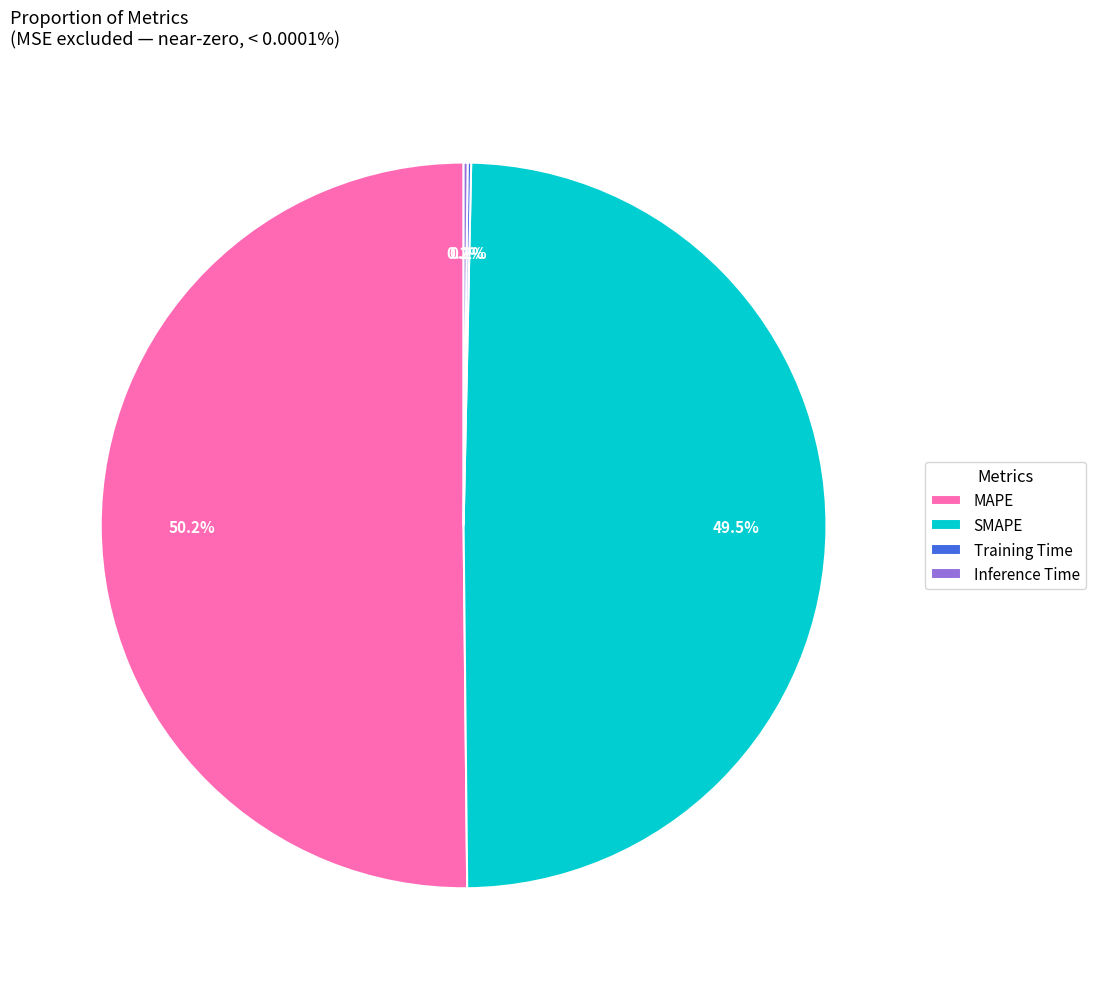

Which category accounts for the majority?

MAPE